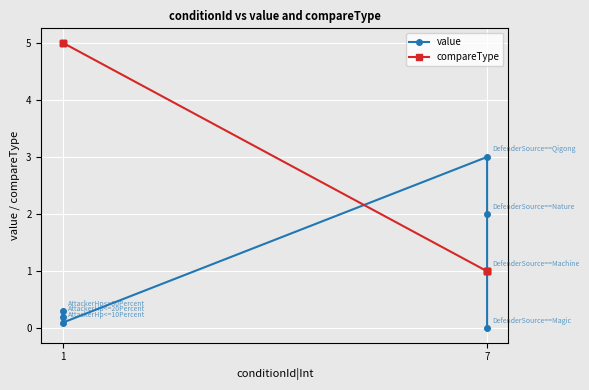

What is the average value of the compareType series?

2.7